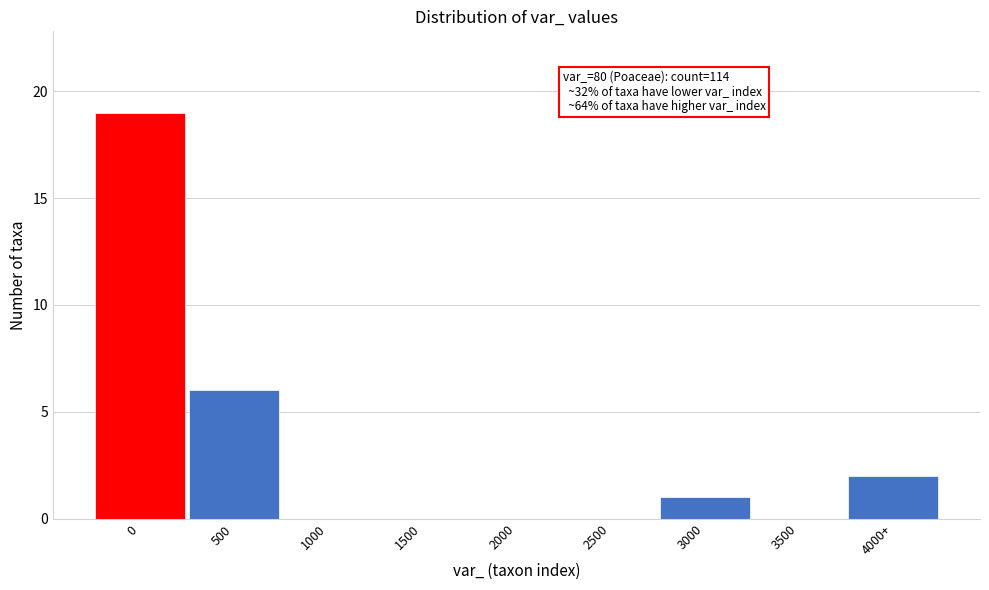

Reading right to left, transcribe all the data shown in this chart.

4000+=2	3500=0	3000=1	2500=0	2000=0	1500=0	1000=0	500=6	0=19